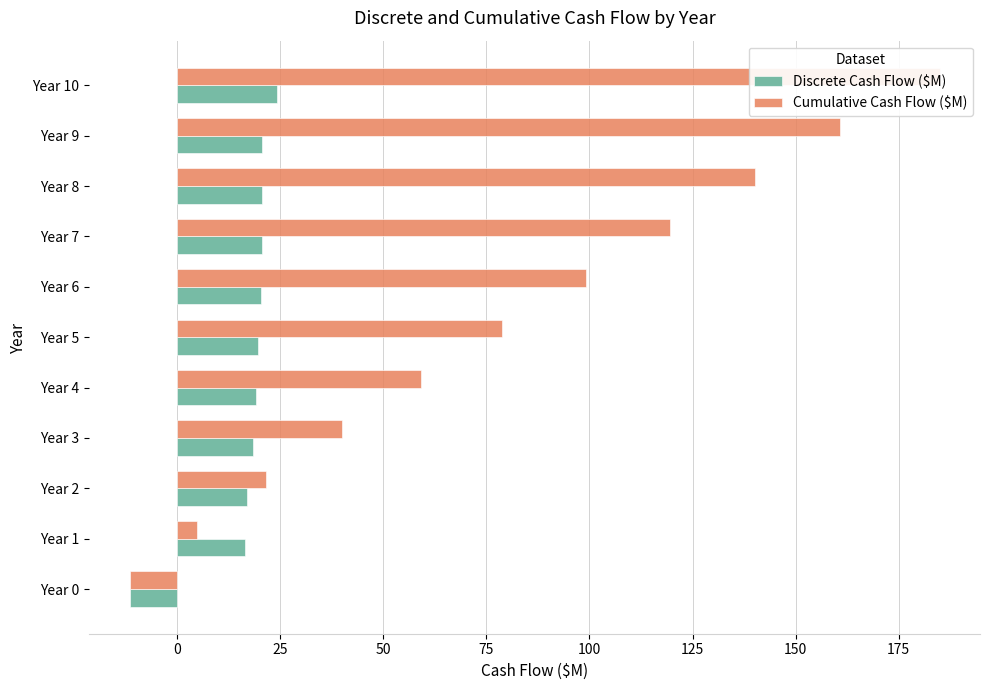

Which series has the widest spread of values?

Cumulative Cash Flow ($M)